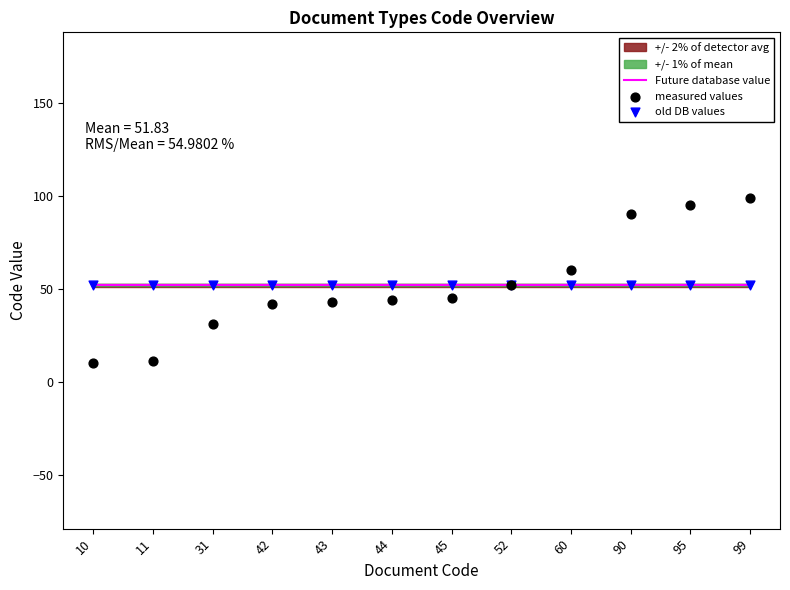

Which series has the largest Y range (max minus min)?

measured values